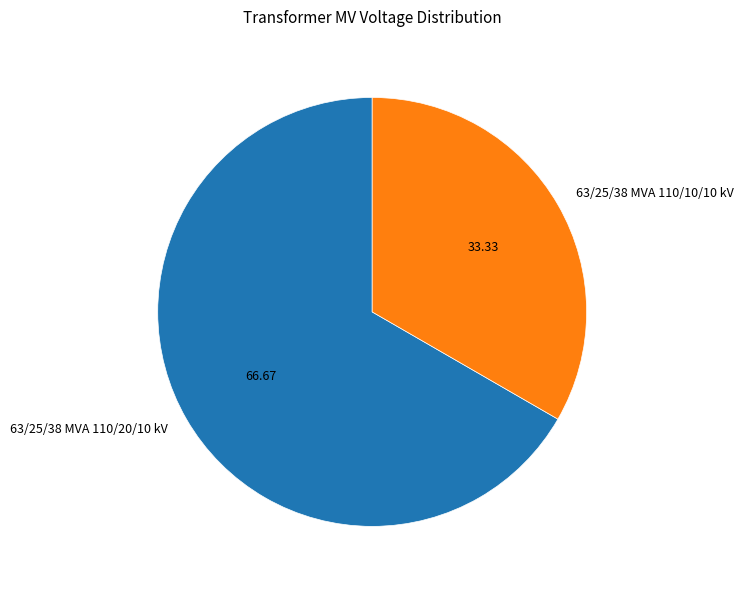

Approximately how many times larger is the value at 63/25/38 MVA 110/20/10 kV compared to 63/25/38 MVA 110/10/10 kV?

2.0